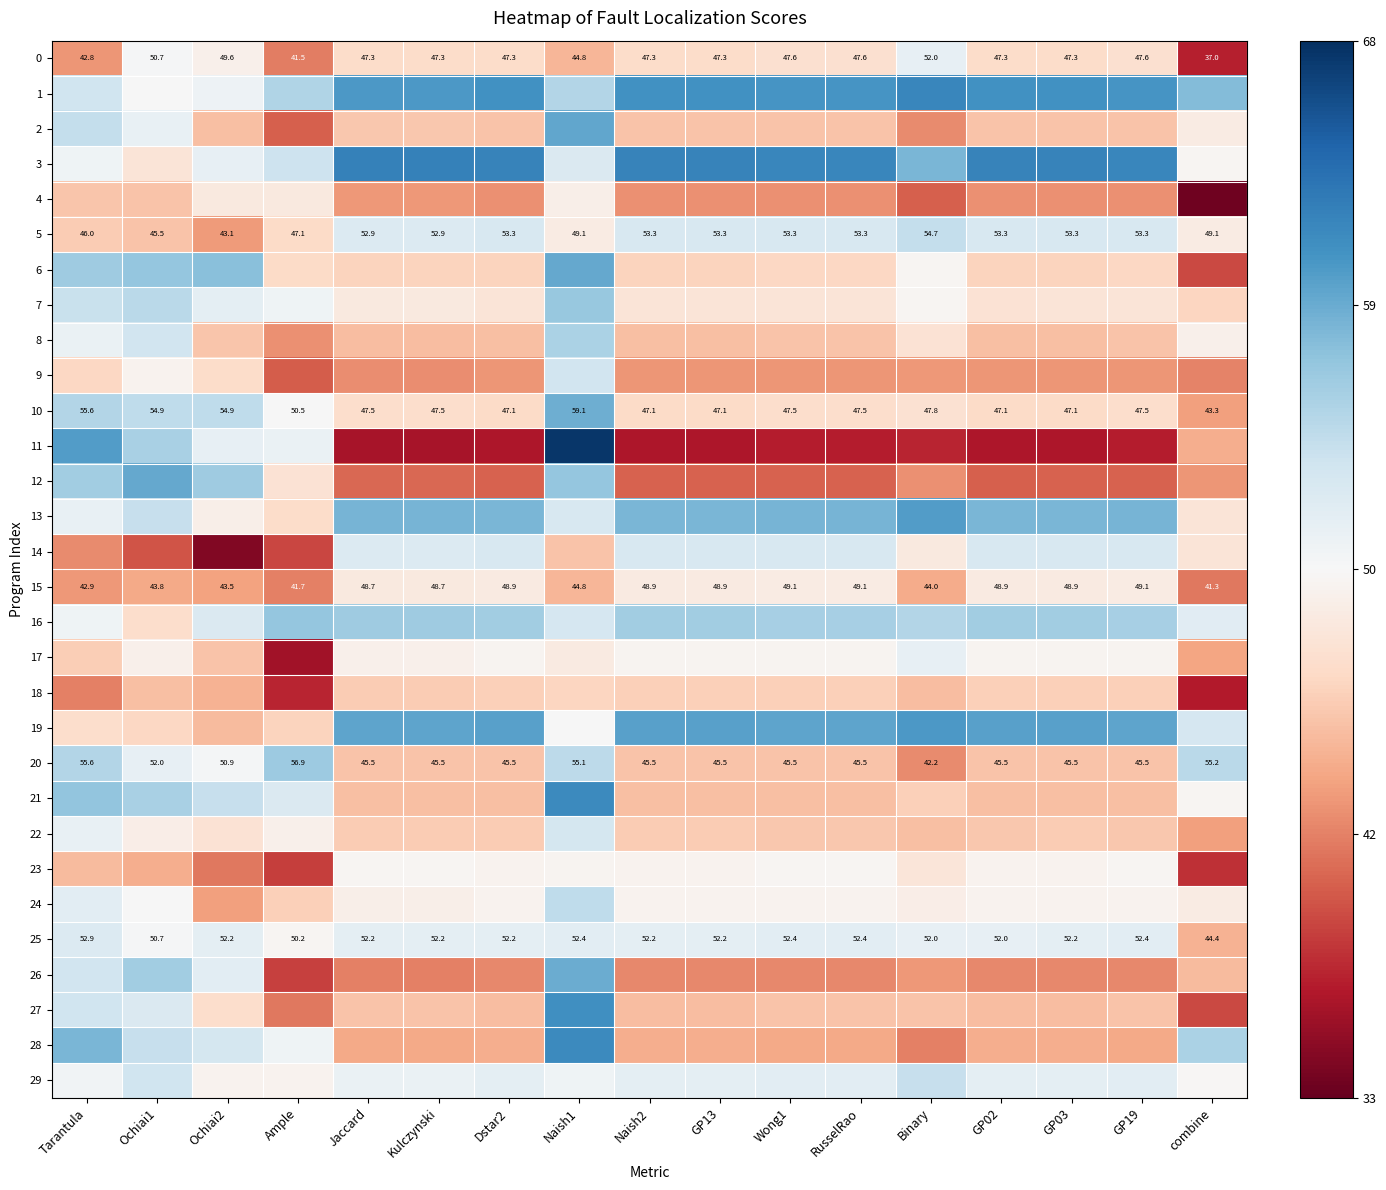

Rank the series by their maximum value, from lowest to highest.

18, 15, 4, 23, 0, 17, 25, 14, 22, 9, 29, 5, 24, 8, 20, 7, 16, 10, 26, 6, 12, 2, 13, 19, 27, 21, 28, 1, 3, 11